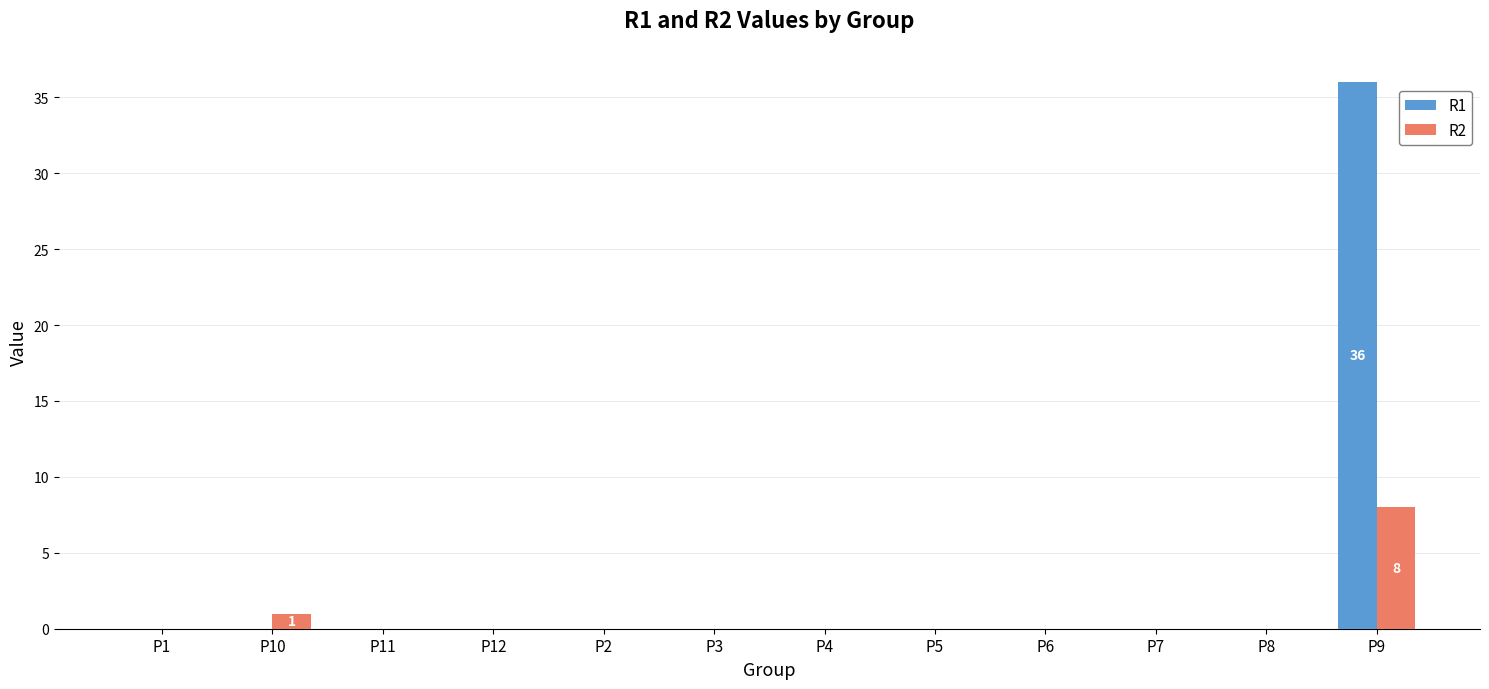

What is the maximum value shown in the chart?

36